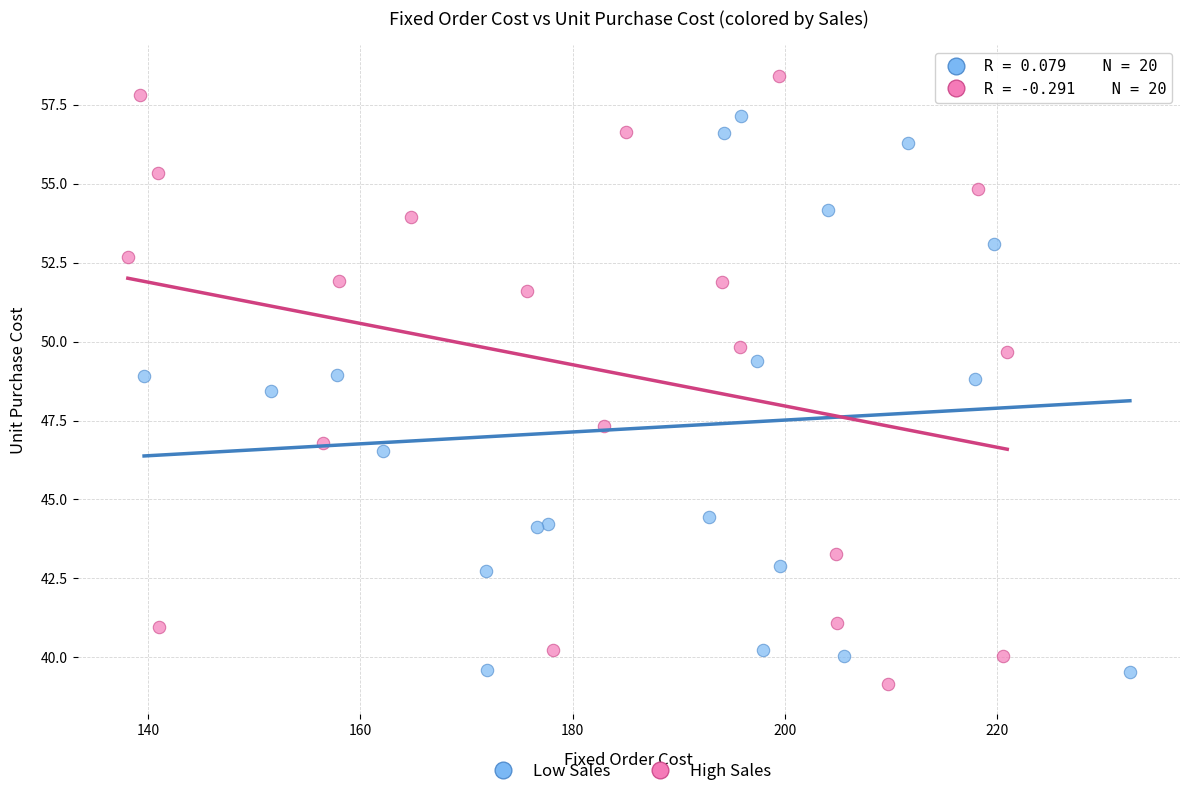

What are all the series names shown in the legend?

Low Sales, High Sales